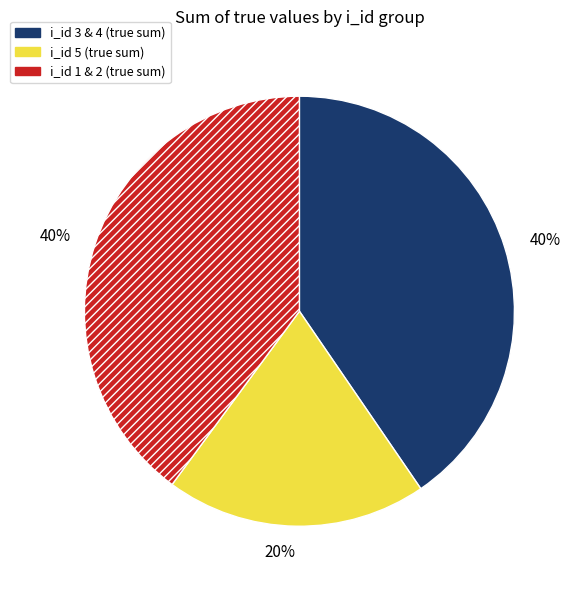

Is there a majority slice in this chart?

No